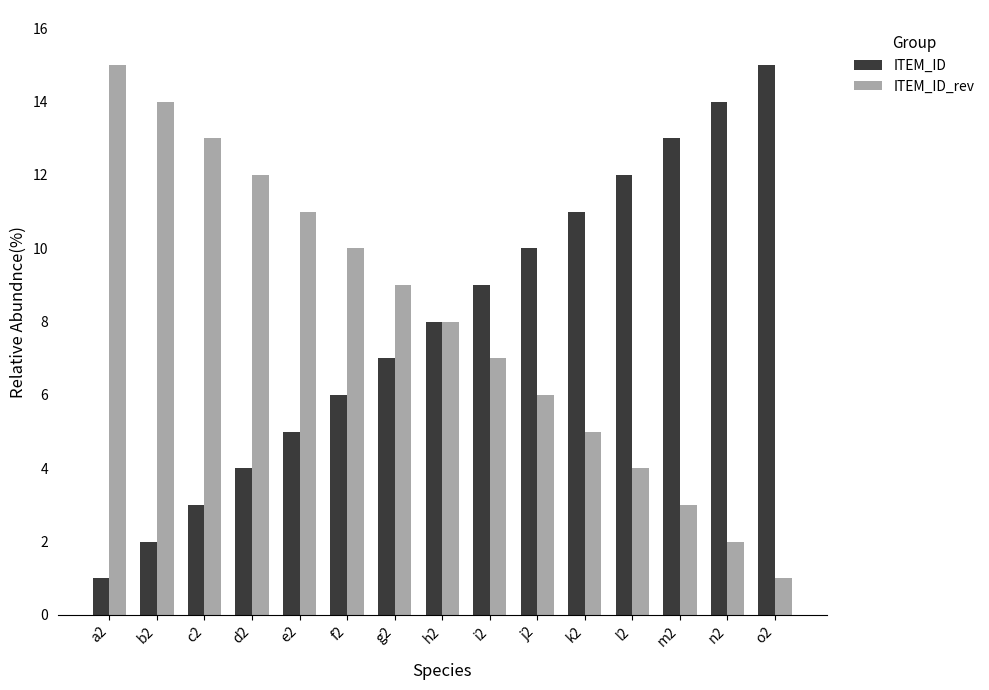

Reading left to right, what are all the values shown in this chart?

ITEM_ID: 1	2	3	4	5	6	7	8	9	10	11	12	13	14	15
ITEM_ID_rev: 15	14	13	12	11	10	9	8	7	6	5	4	3	2	1